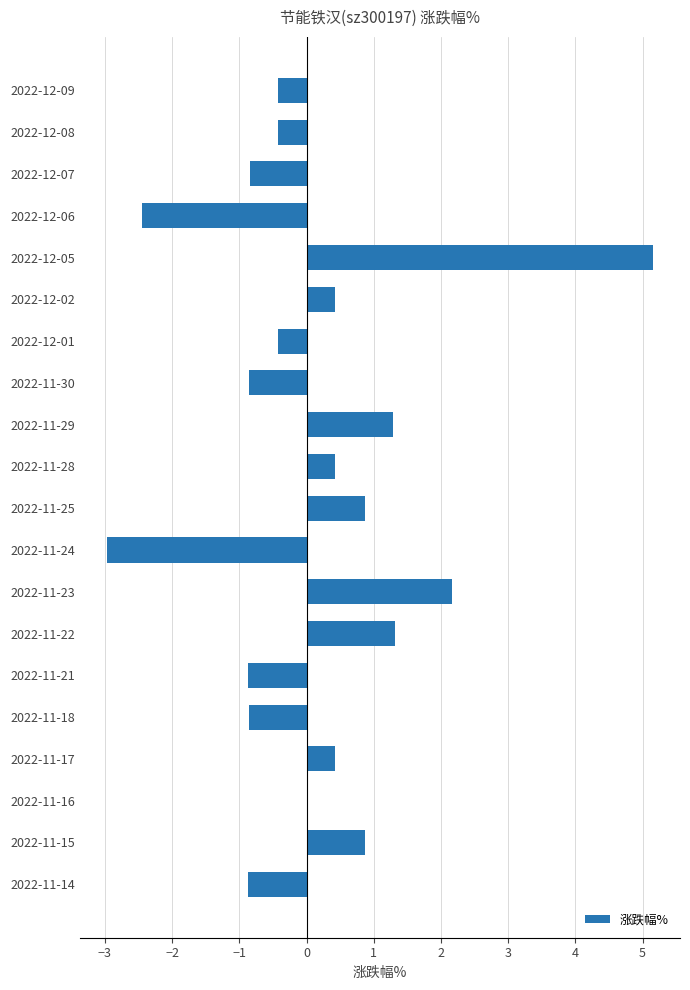

Which has a higher value, 2022-11-30 or 2022-11-24?

2022-11-30